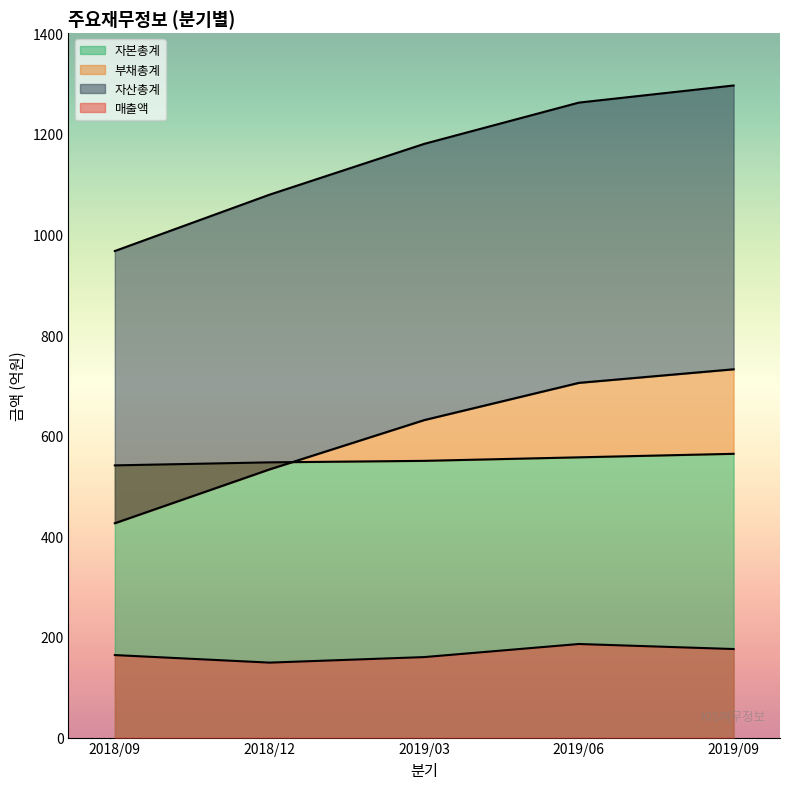

At which label does 자본총계 first exceed 550?

2019/06